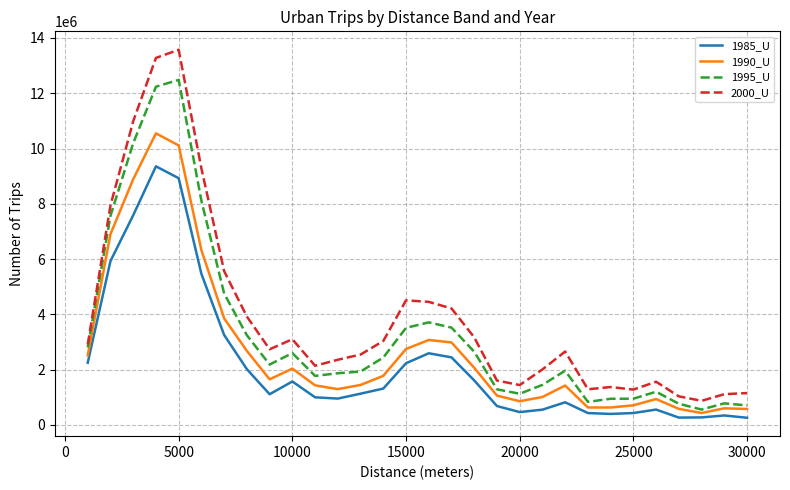

True or false: 1985_U has more than 0 points higher than both neighbors.

True